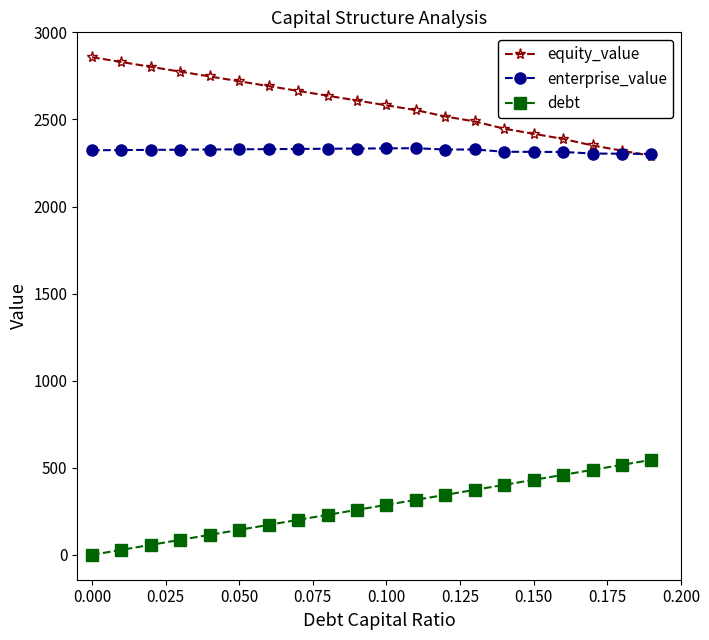

Rank the series by their maximum value, from lowest to highest.

debt, enterprise_value, equity_value